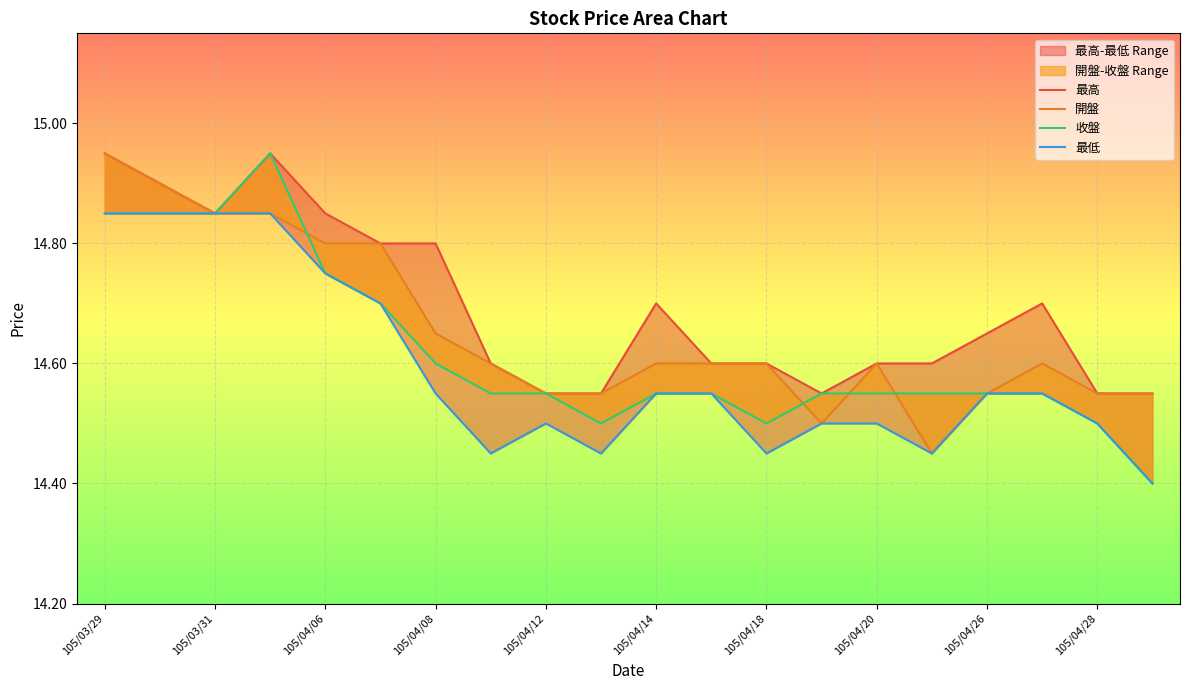

Between 17 and 19, which series saw the biggest shift?

收盤